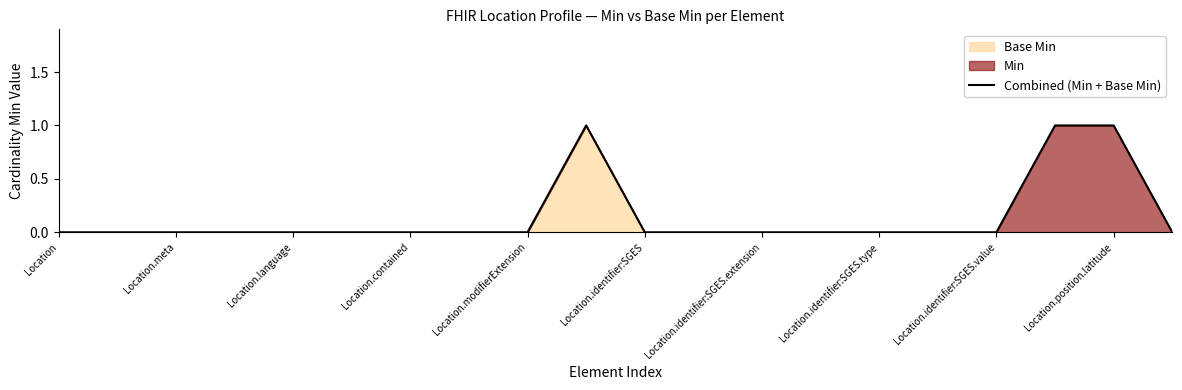

What is the maximum value shown in the chart?

1